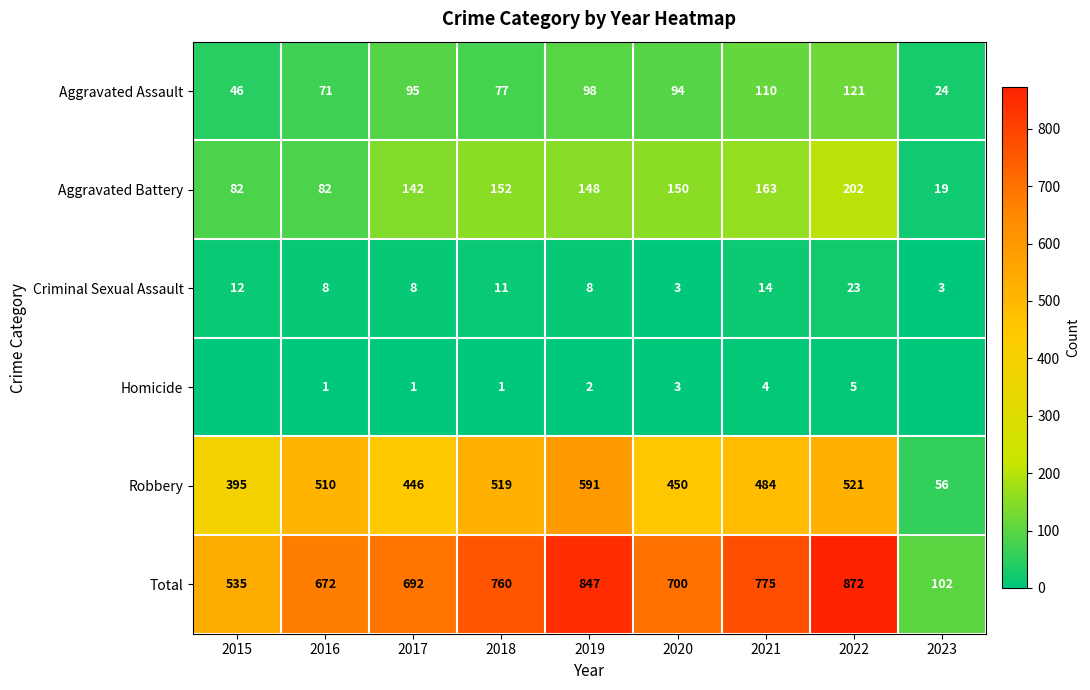

Rank the series at 2017 from highest to lowest value.

Total, Robbery, Aggravated Battery, Aggravated Assault, Criminal Sexual Assault, Homicide